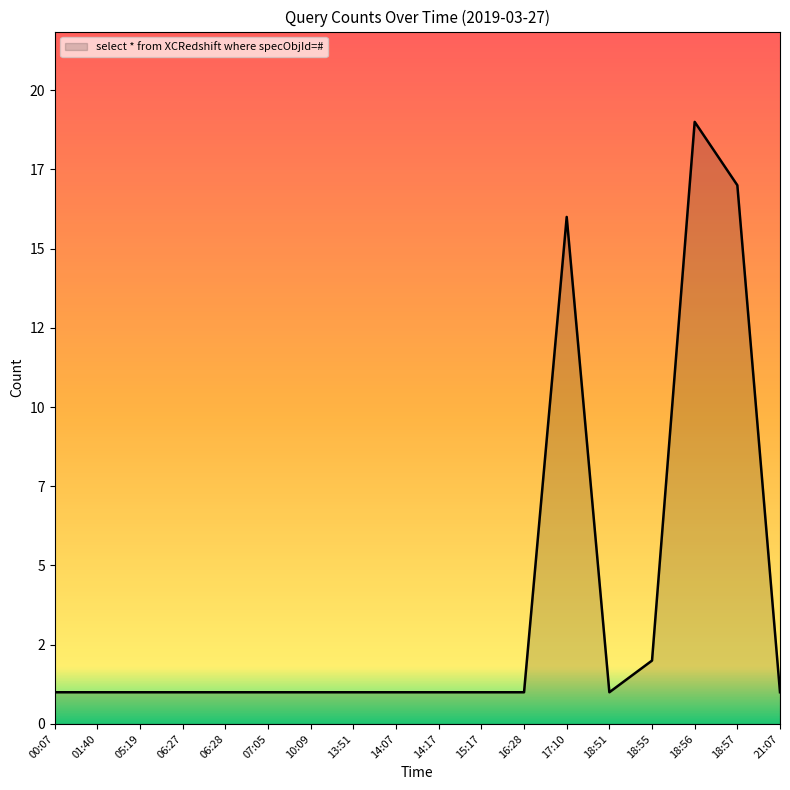

Does the chart display data point markers on the line(s)?

No